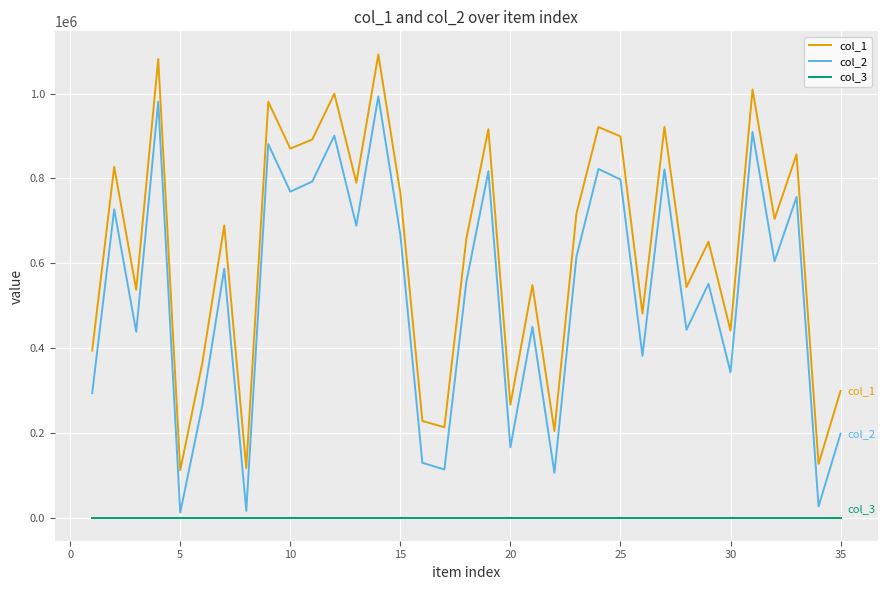

Which series has the largest total across all categories?

col_1